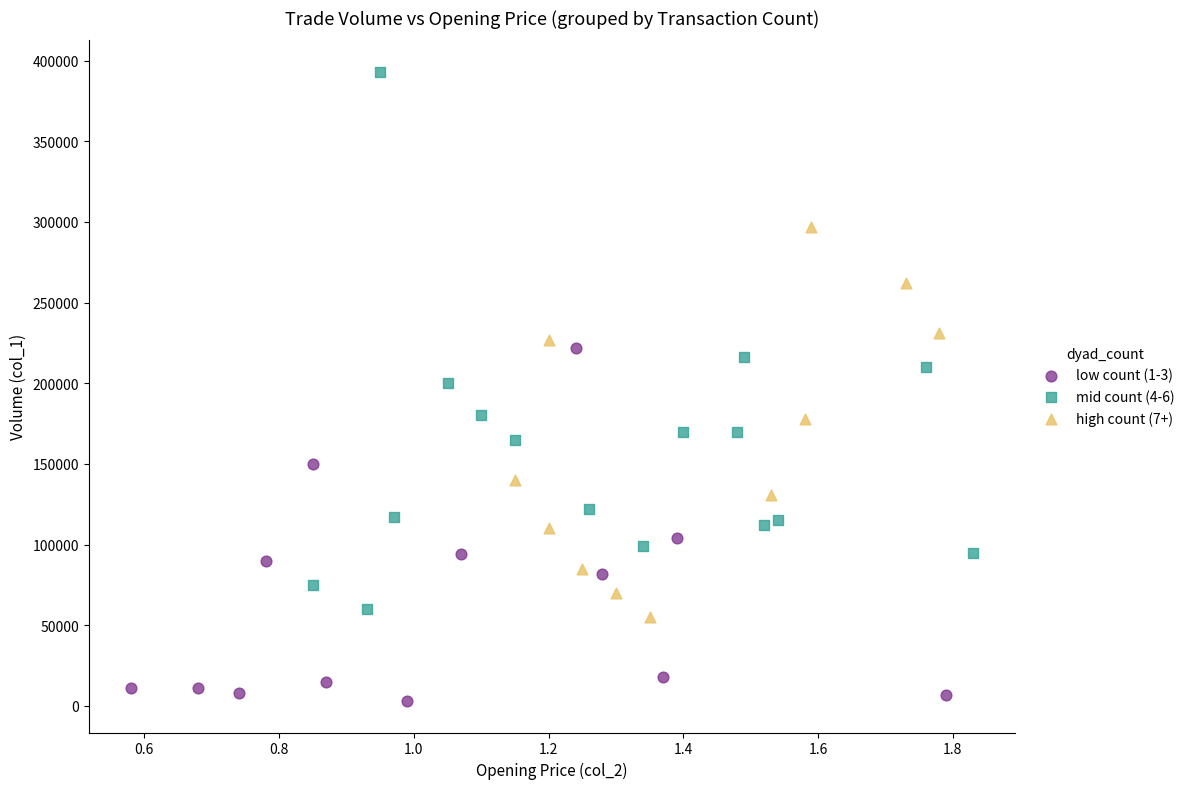

Which series has the widest spread of Y values?

mid count (4-6)